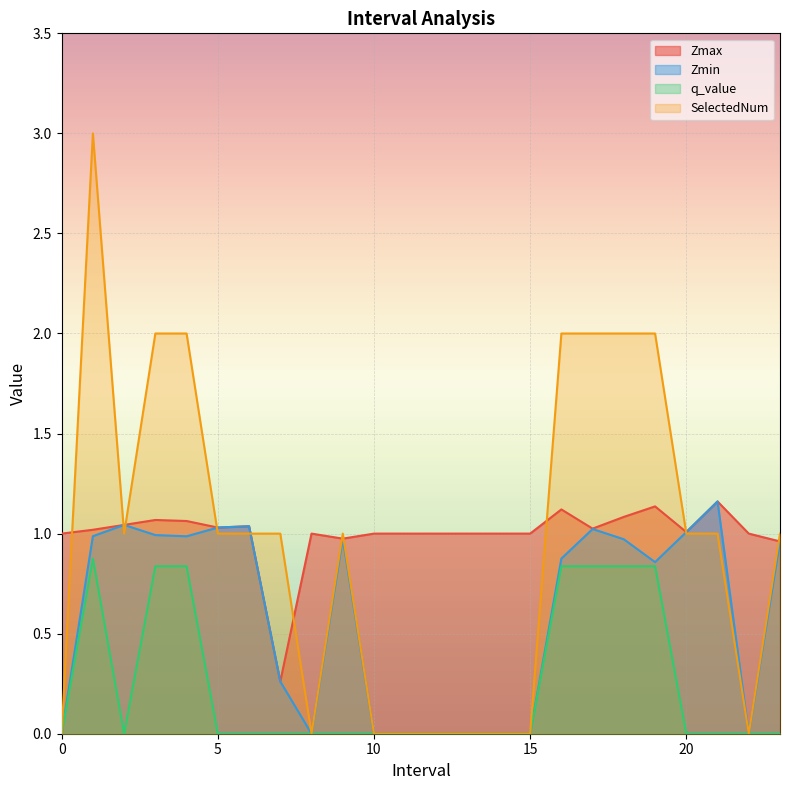

What is the difference between the maximum and minimum values in the Zmin series?

1.2